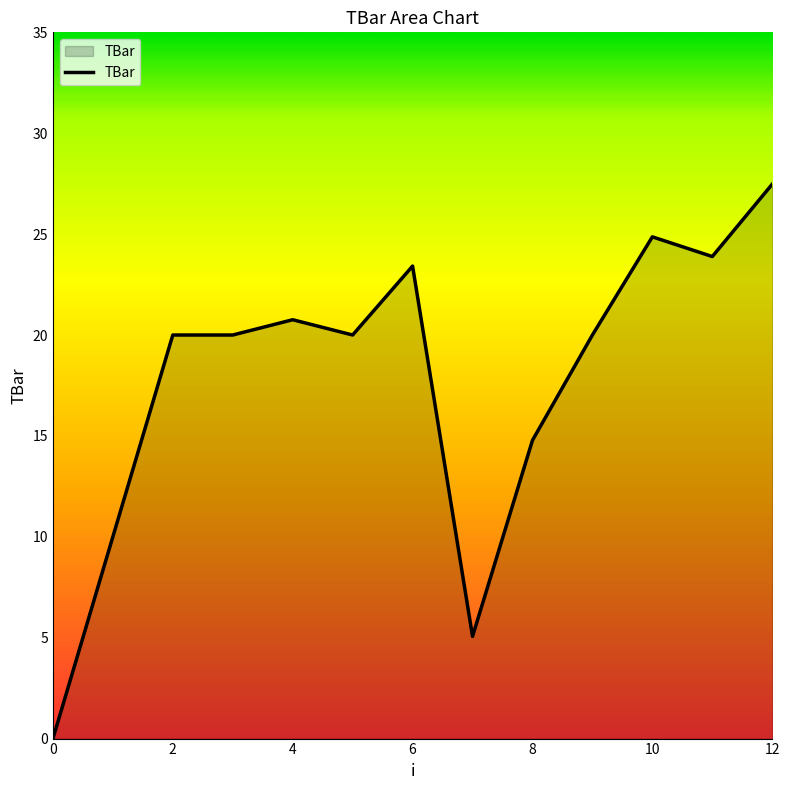

What is the difference between the maximum and minimum values?

27.5